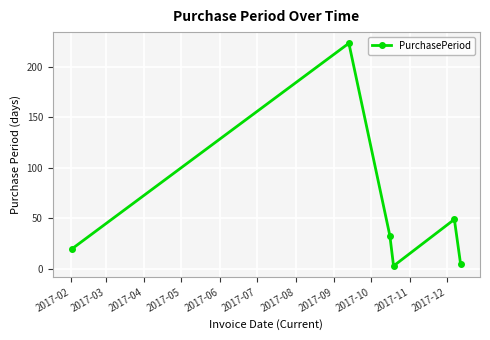

Reading right to left, list all the values displayed in this chart.

5	49	3	33	223	20